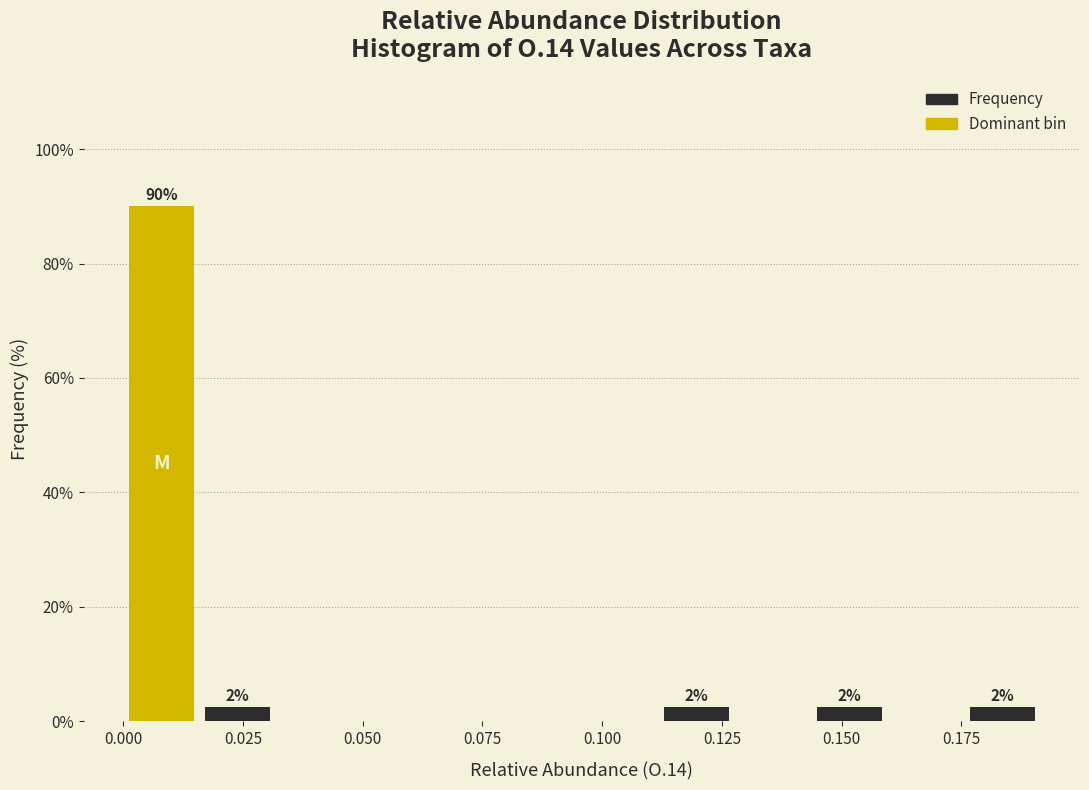

Read against the x-axis, roughly where is the centre of the tallest bar?

0.010